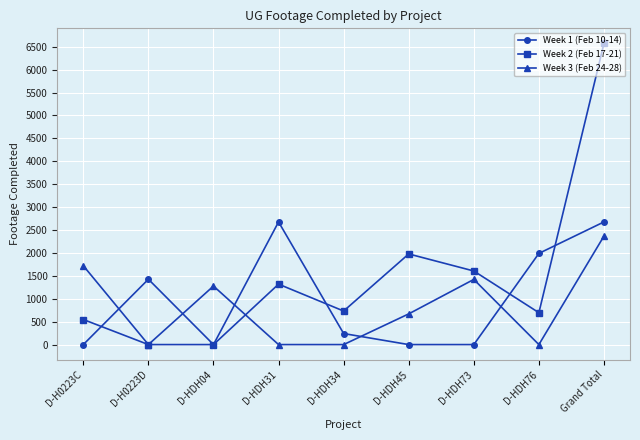

What is the difference between the highest and lowest values at D-HDH04?

1277